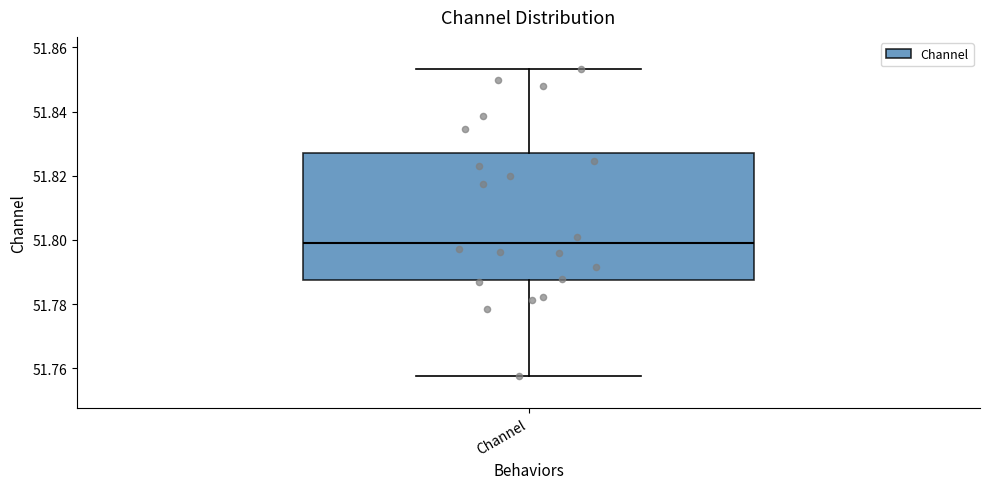

Transcribe this box plot: give where the median line is, the range the box spans, and where the two whiskers end, as read against the y-axis. The values are not printed on the chart, so give them approximately, as read against the axis.

median 51.800, box 51.788 to 51.828, whiskers 51.758 to 51.854